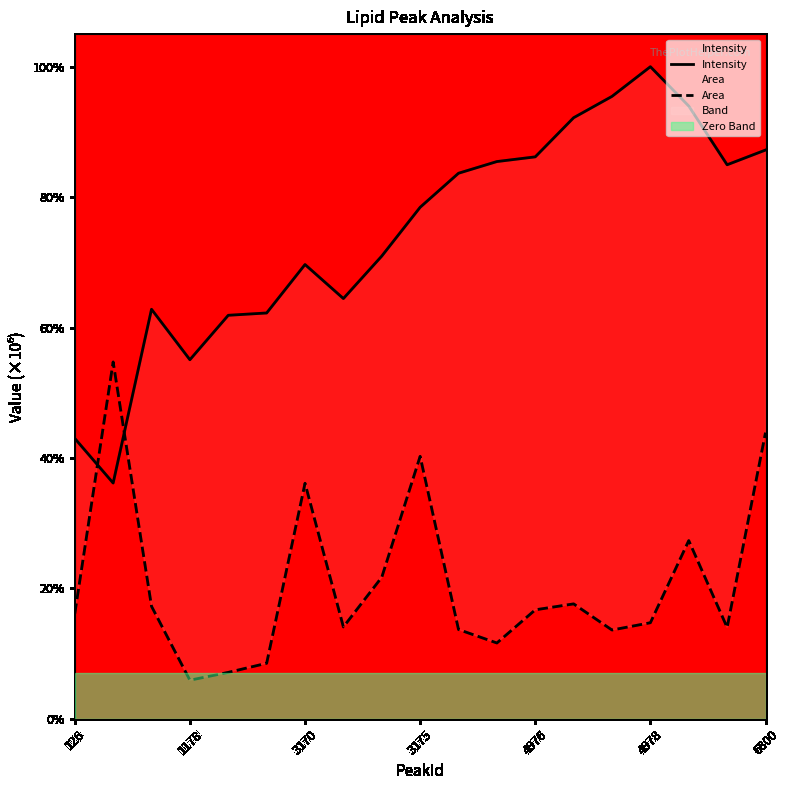

True or false: Intensity has a value of 0.1 at 7.

False